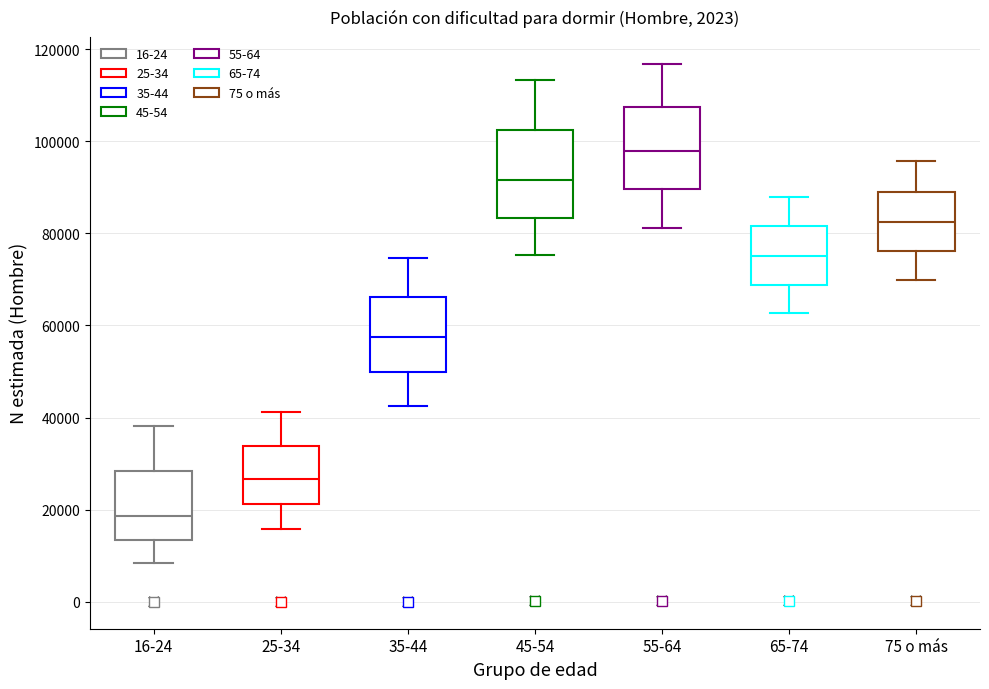

Reading left to right, transcribe this box plot: for each box, give where its median line is, the range the box spans, and where its two whiskers end, as read against the y-axis. The values are not printed on the chart, so give them approximately, as read against the axis.

16-24: median 18000, box 14000 to 28000, whiskers 8000 to 38000
25-34: median 26000, box 22000 to 34000, whiskers 16000 to 42000
35-44: median 58000, box 50000 to 66000, whiskers 42000 to 74000
45-54: median 92000, box 84000 to 102000, whiskers 76000 to 114000
55-64: median 98000, box 90000 to 108000, whiskers 82000 to 116000
65-74: median 76000, box 68000 to 82000, whiskers 62000 to 88000
75 o más: median 82000, box 76000 to 90000, whiskers 70000 to 96000